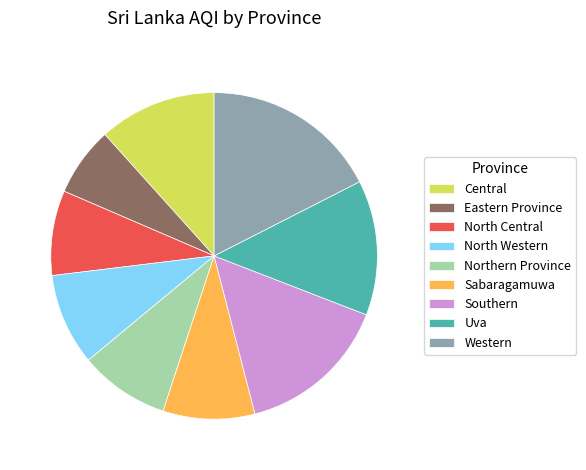

How many segments does this pie chart have?

9